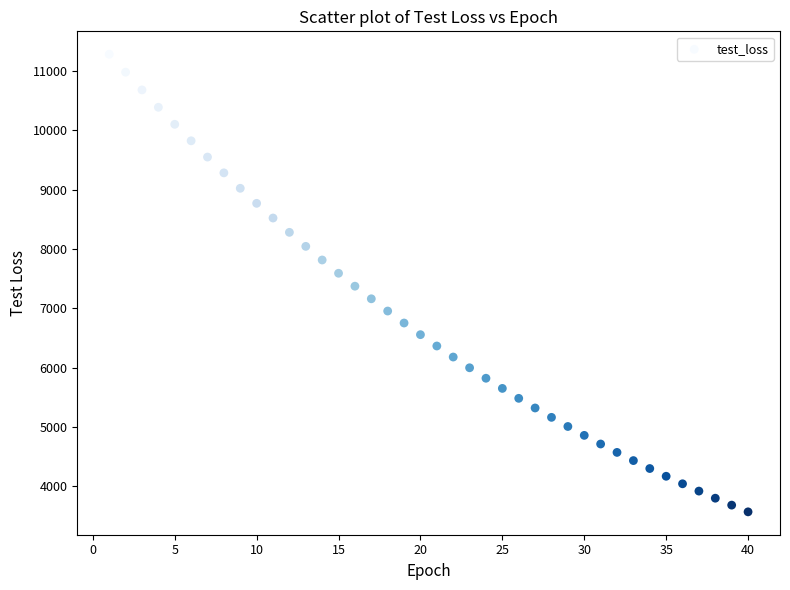

What is the range of Y values (max minus min)?

7713.8